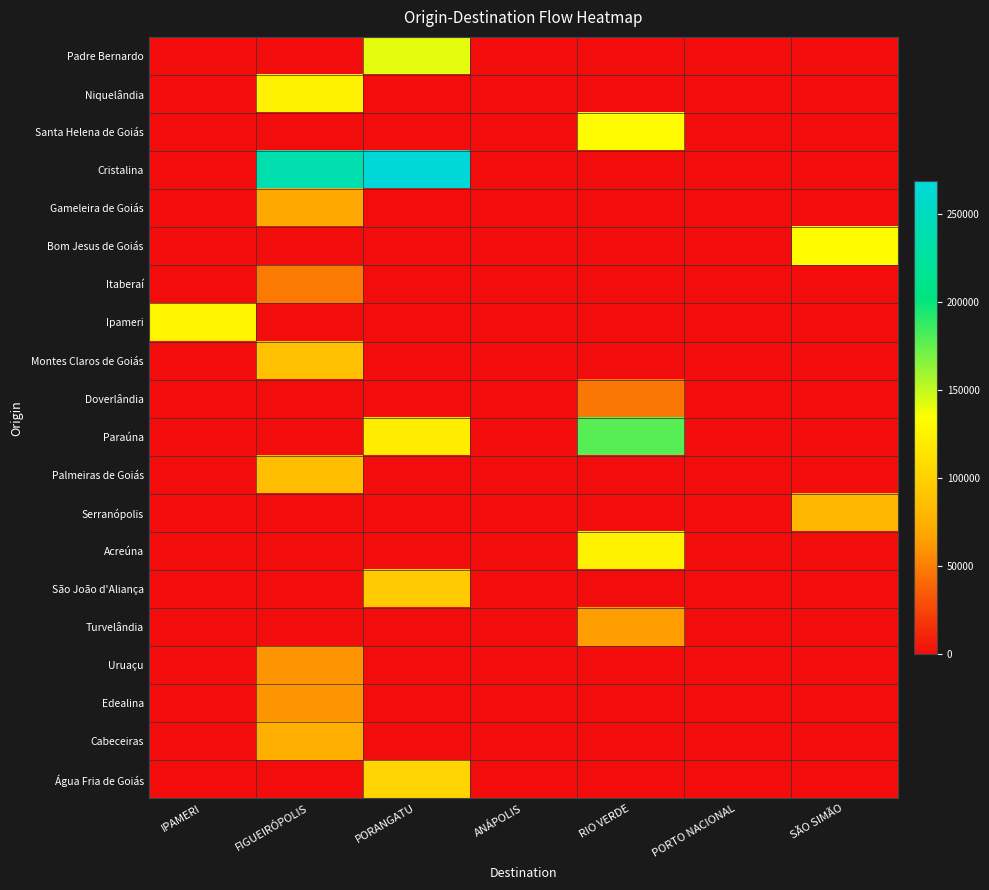

How many distinct data groups are displayed?

20